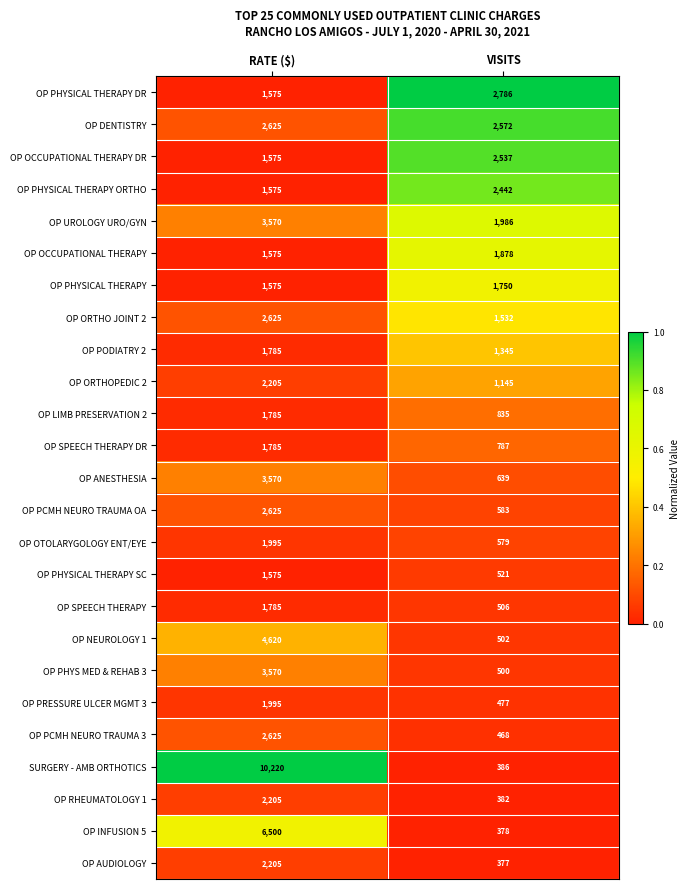

What is the difference between the maximum and minimum values in the OP RHEUMATOLOGY 1 series?

1823